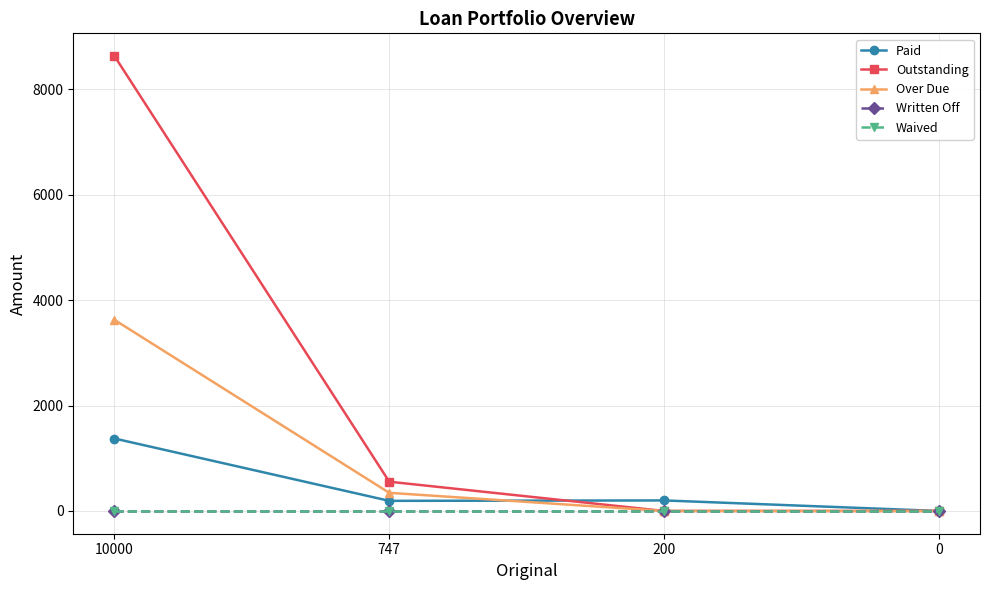

Does the chart have visible grid lines?

Yes